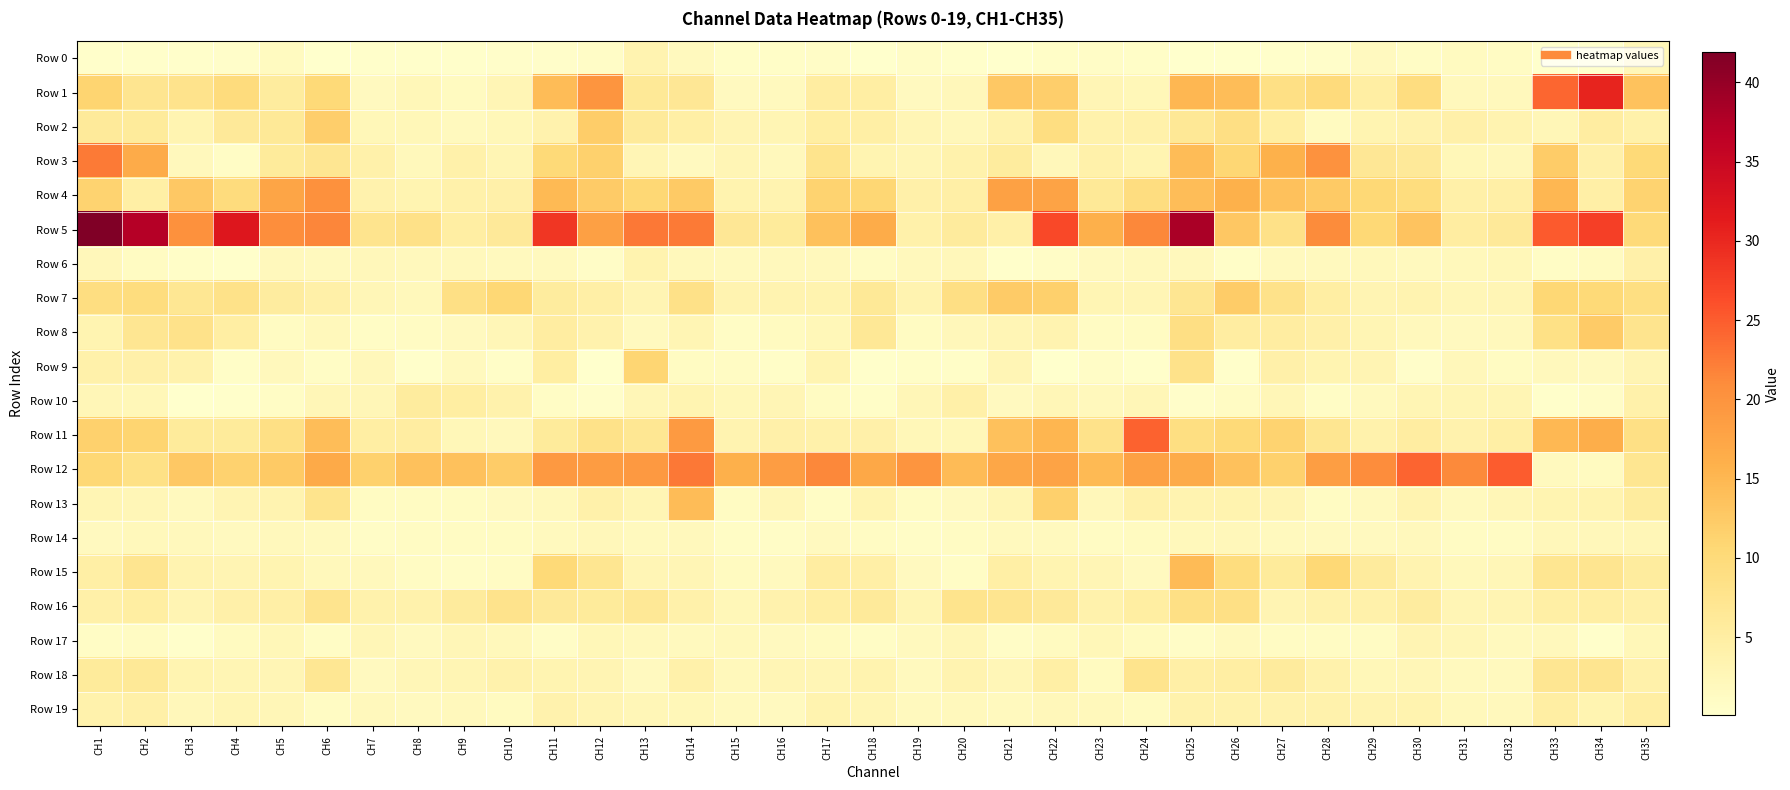

Between CH8 and CH21, which series saw the biggest shift?

Row 4